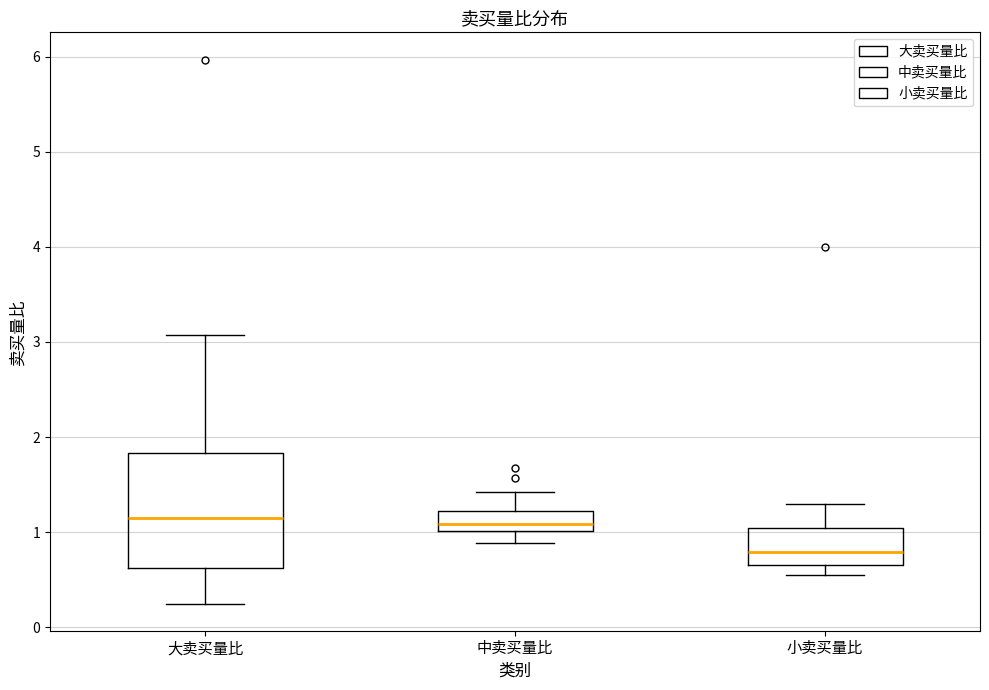

Reading left to right, read every box against the y-axis: the position of its median line, the range the box covers, and the ends of its whiskers. The values are not printed on the chart, so give them approximately, as read against the axis.

大卖买量比: median 1.2, box 0.6 to 1.8, whiskers 0.3 to 3.1
中卖买量比: median 1.1, box 1.0 to 1.2, whiskers 0.9 to 1.4
小卖买量比: median 0.8, box 0.7 to 1.0, whiskers 0.6 to 1.3